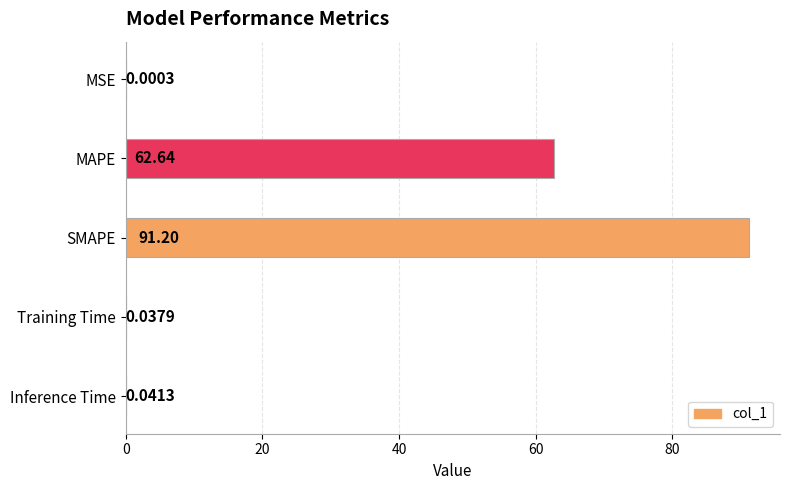

What is the change in value from MAPE to SMAPE?

+28.6